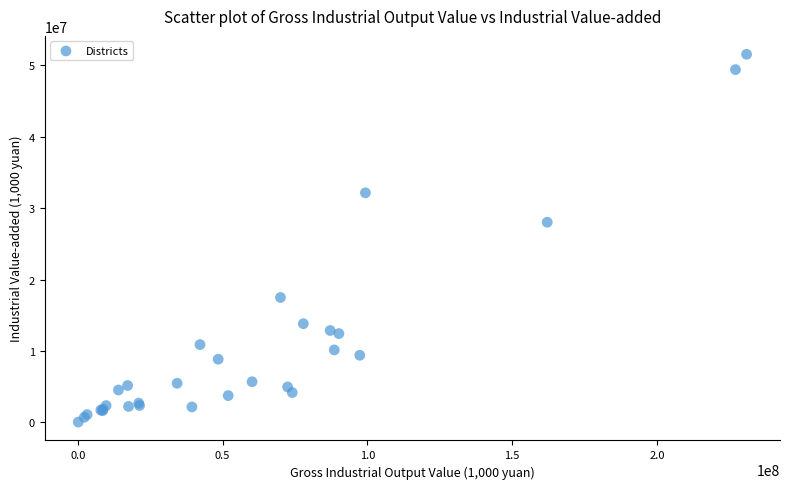

What Y value in the scatter plot is closest to 25791951?

28021971